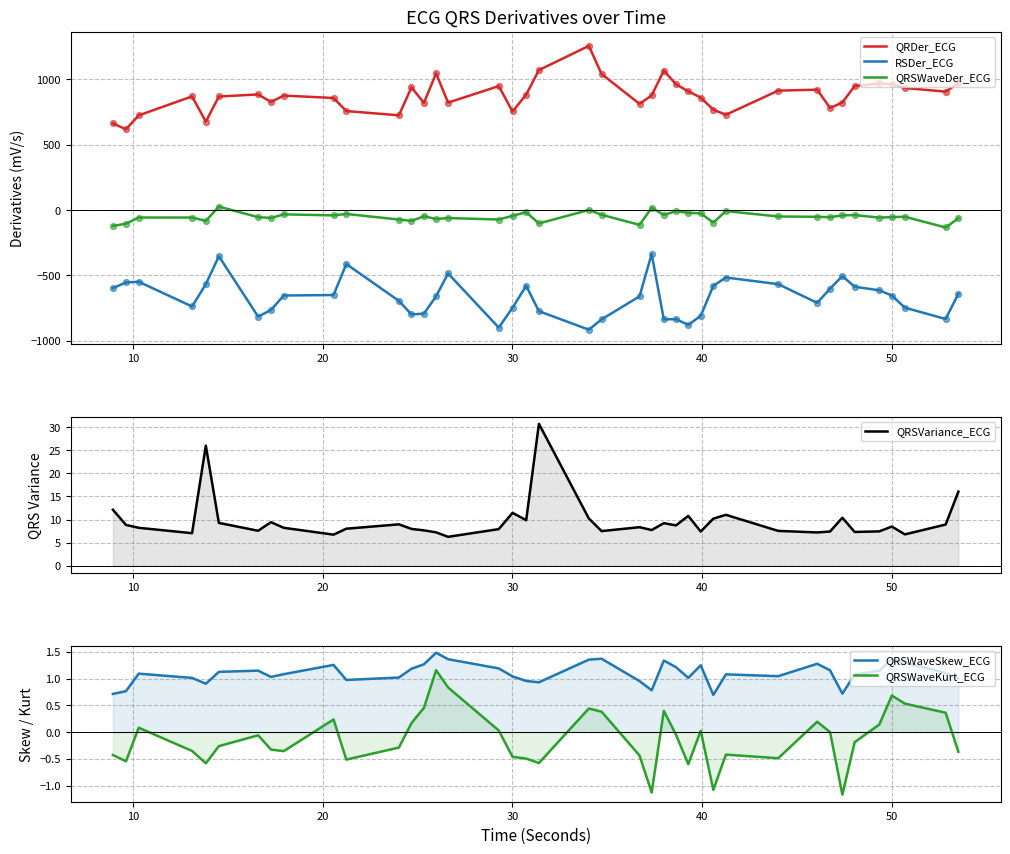

True or false: RSDer_ECG and QRSWaveDer_ECG cross at least once.

False